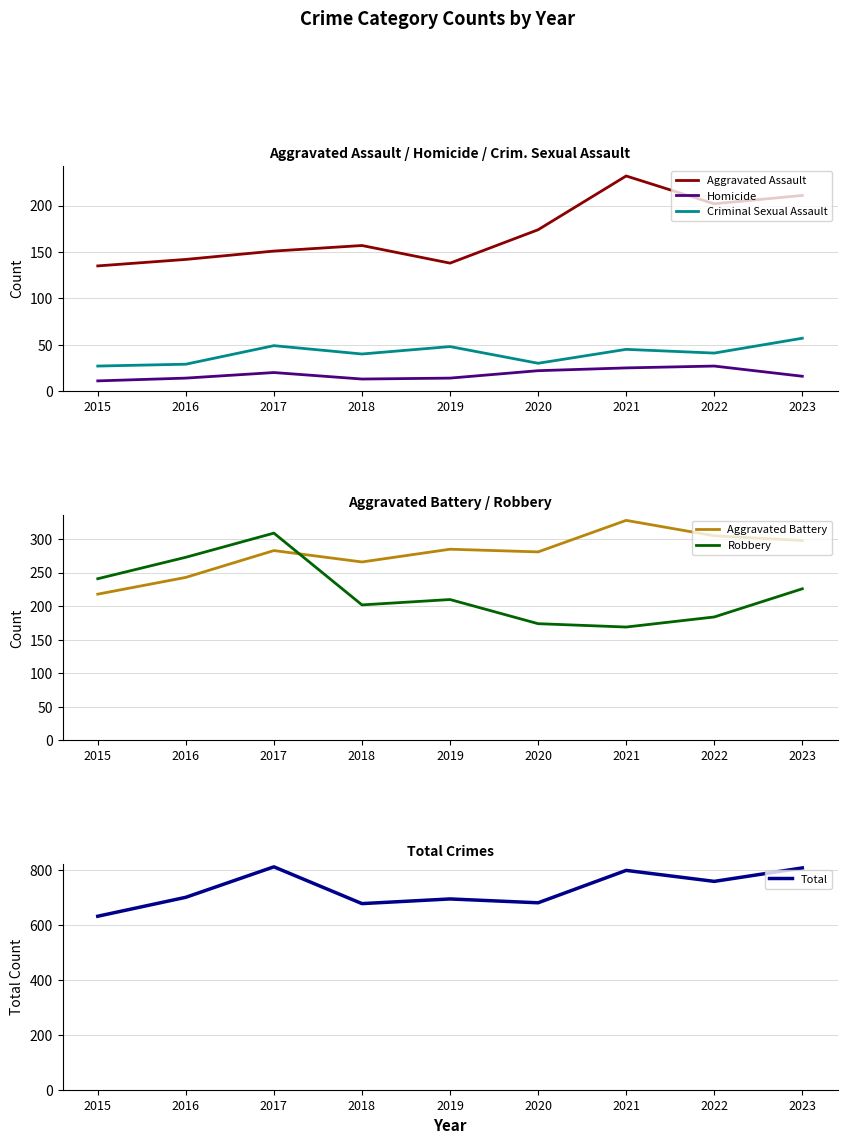

What is the difference between the maximum and minimum values in the Criminal Sexual Assault series?

30